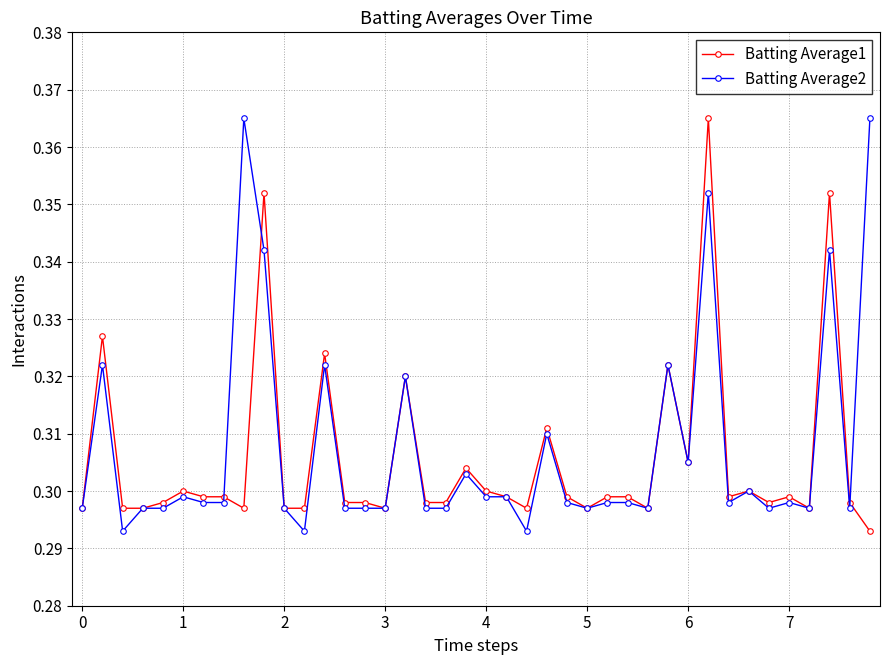

True or false: Batting Average2 has more than 0 points higher than both neighbors.

True